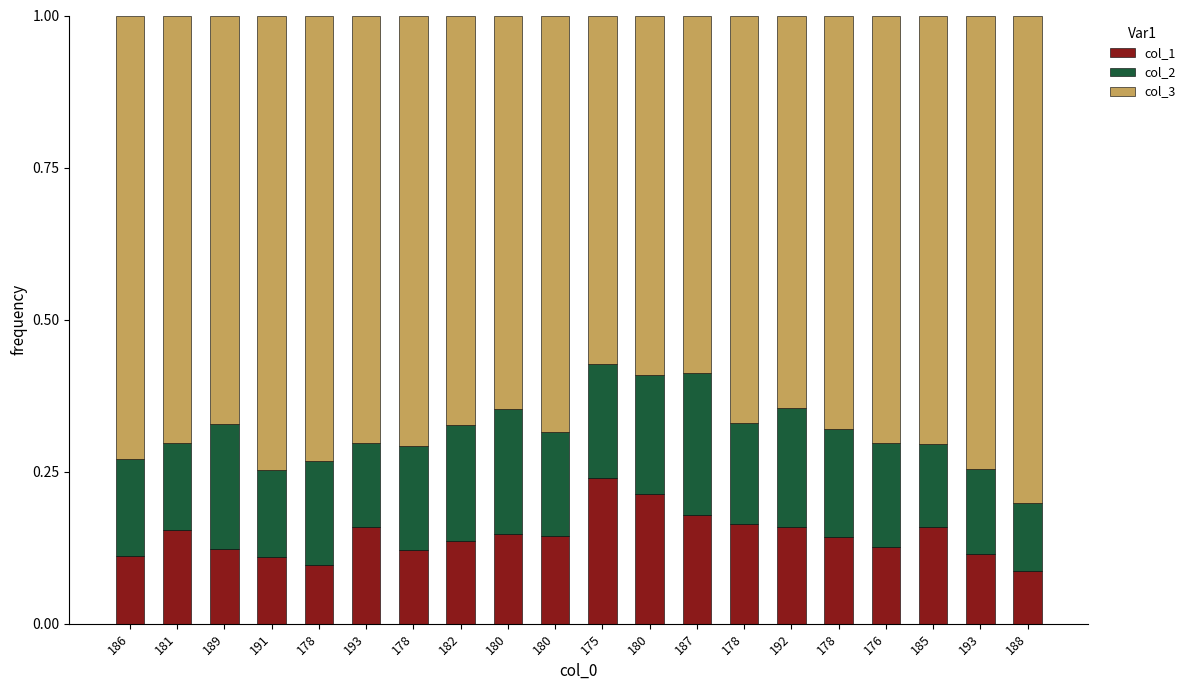

Between 181 and 180, which series saw the biggest shift?

col_3